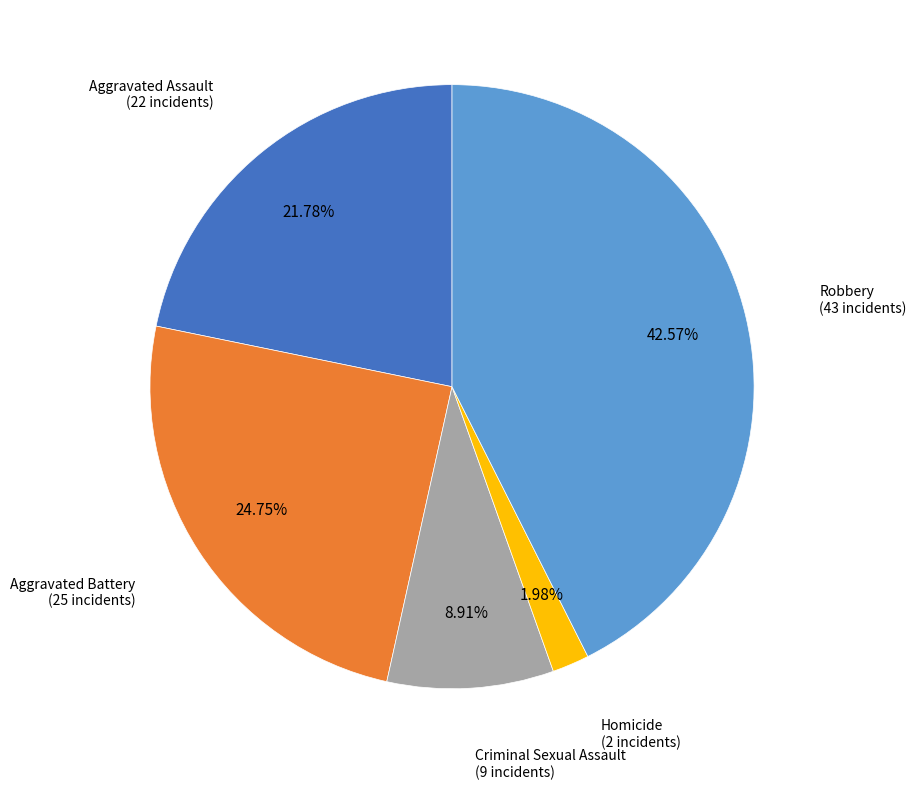

Does any single category account for the majority?

No